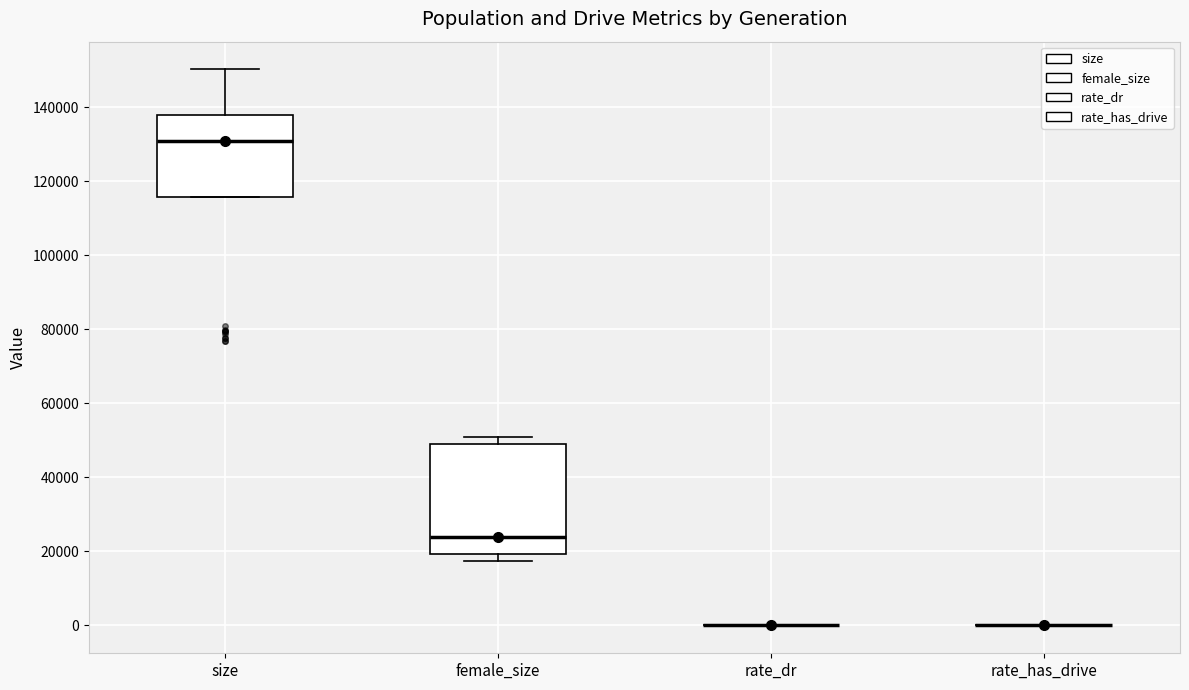

Comparing the boxes themselves (not the whiskers), which one is the tallest?

female_size